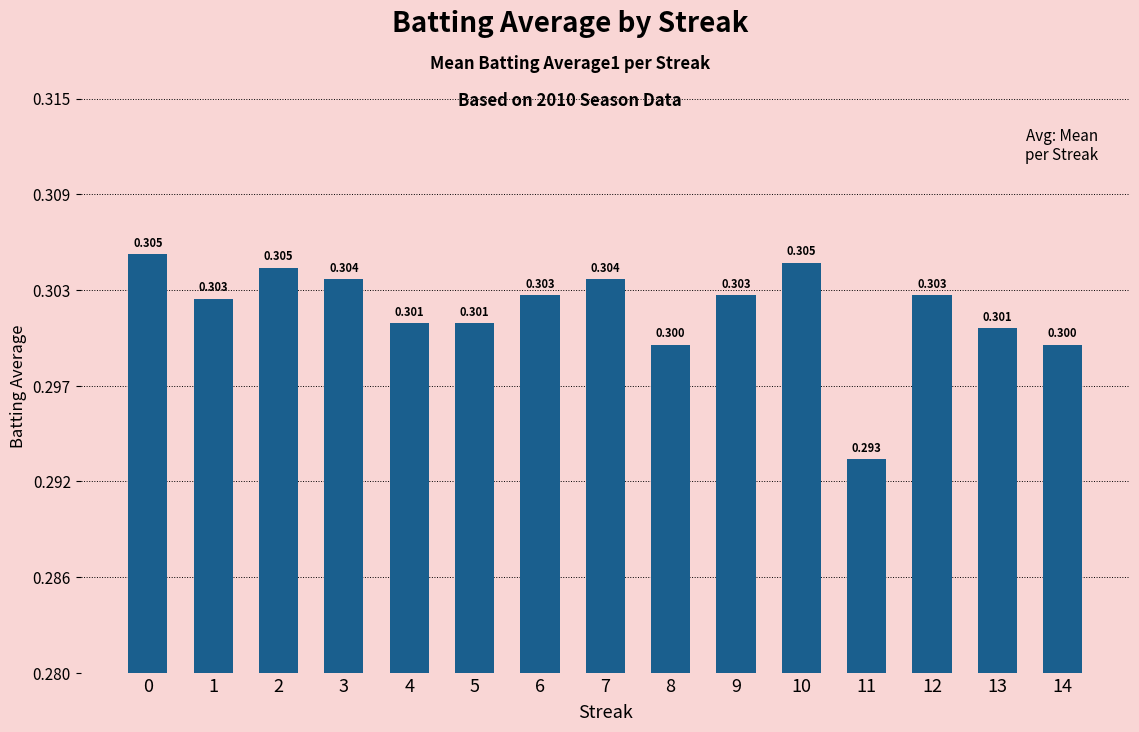

Is it true that the value at 9 is 0.3?

True